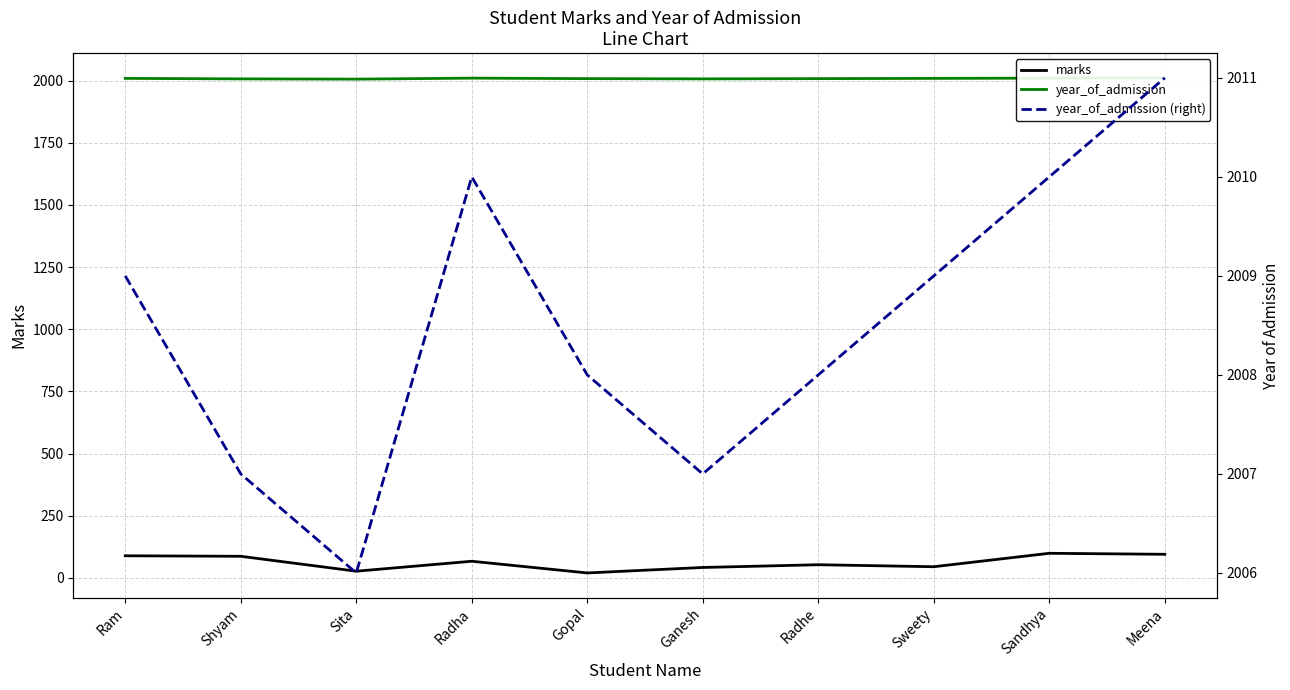

Reading left to right, extract all data points from this chart.

marks: Ram=89	Shyam=87	Sita=27	Radha=67	Gopal=20	Ganesh=42	Radhe=53	Sweety=45	Sandhya=99	Meena=95
year_of_admission: Ram=2009	Shyam=2007	Sita=2006	Radha=2010	Gopal=2008	Ganesh=2007	Radhe=2008	Sweety=2009	Sandhya=2010	Meena=2011
year_of_admission (right): Ram=2009	Shyam=2007	Sita=2006	Radha=2010	Gopal=2008	Ganesh=2007	Radhe=2008	Sweety=2009	Sandhya=2010	Meena=2011